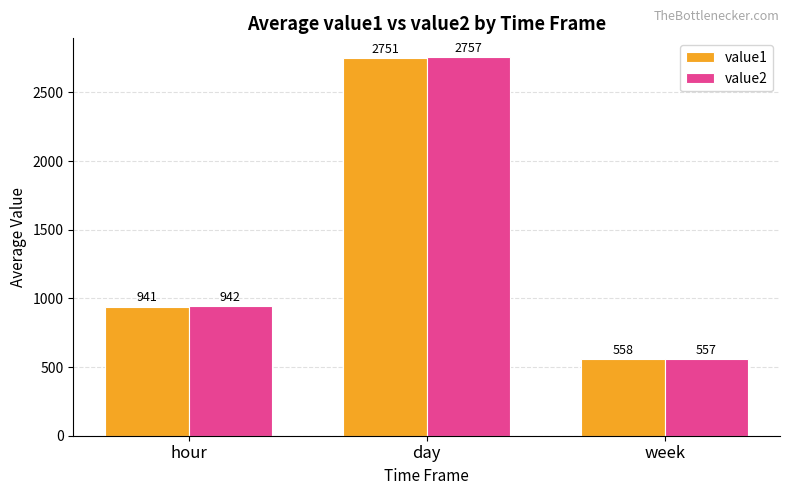

Which series changed the most between hour and day?

value2